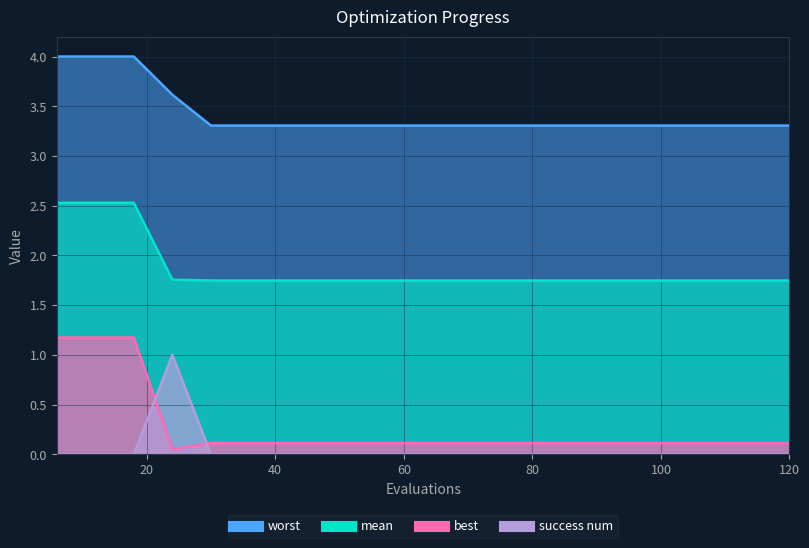

Where is the first local minimum for best?

24